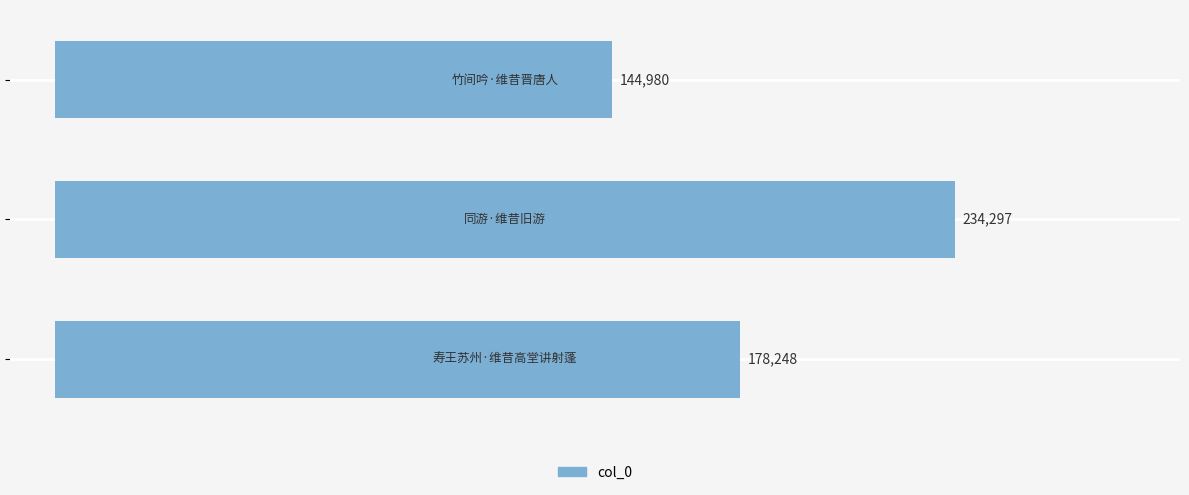

What is the greatest value displayed?

234297